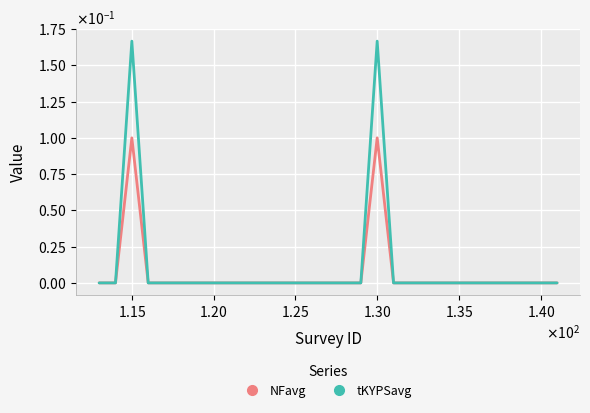

What are all the series names shown in the legend?

NFavg, tKYPSavg